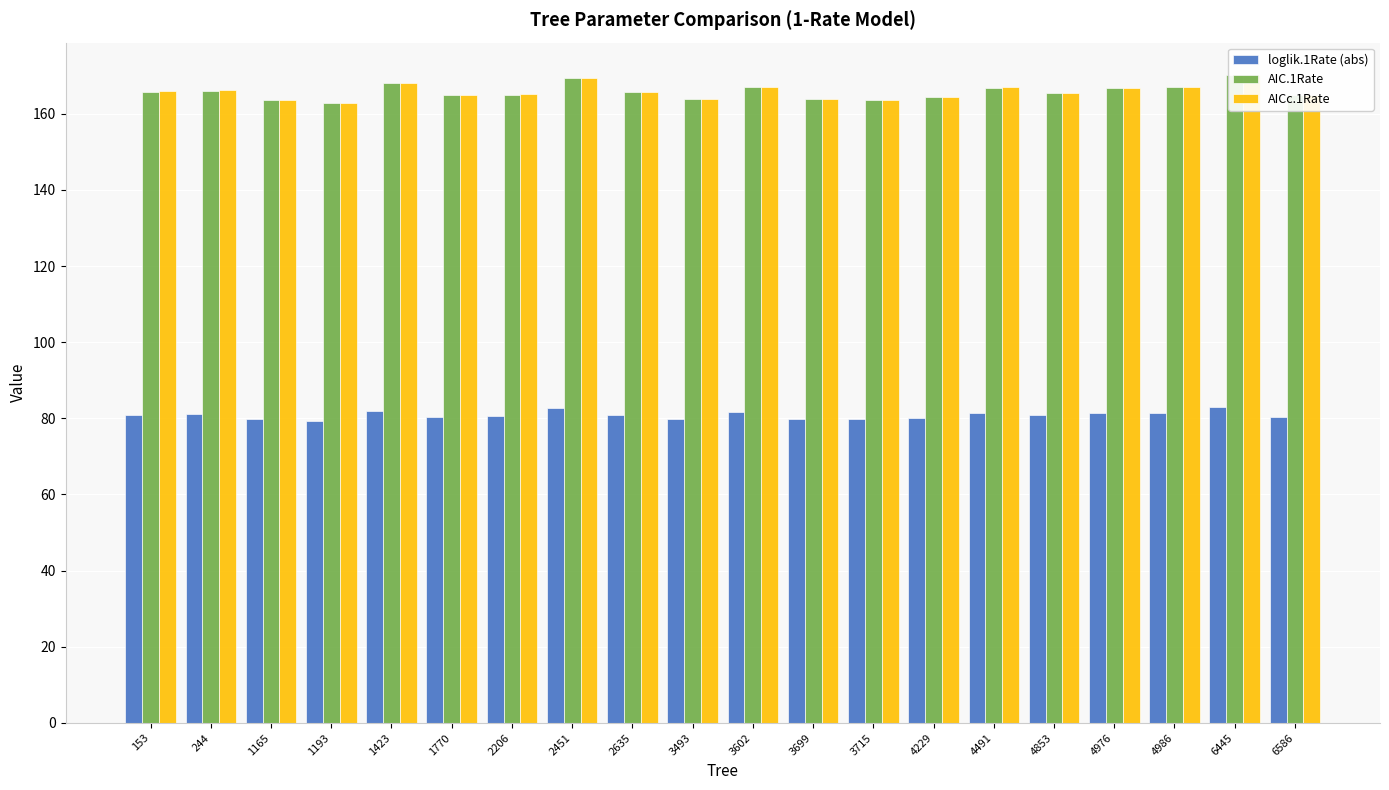

What are all the series names shown in the legend?

loglik.1Rate (abs), AIC.1Rate, AICc.1Rate